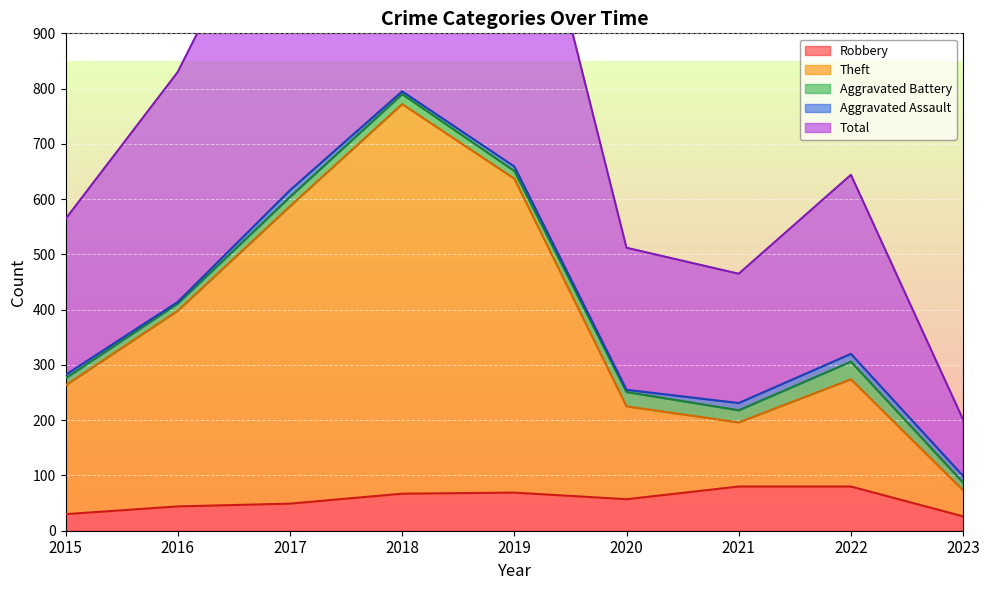

Is it true that Robbery equals 30 at 2015?

True